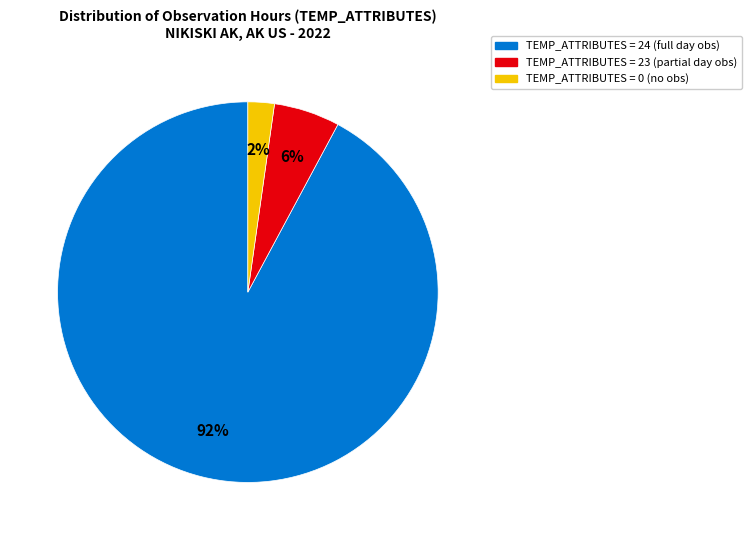

To the nearest percent, what is the average slice percentage?

33%